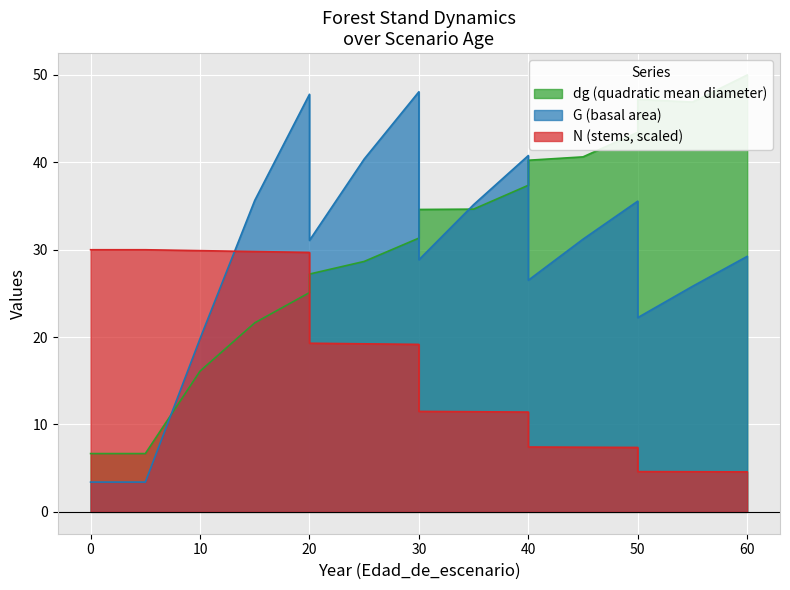

How many lines are shown in the chart?

3